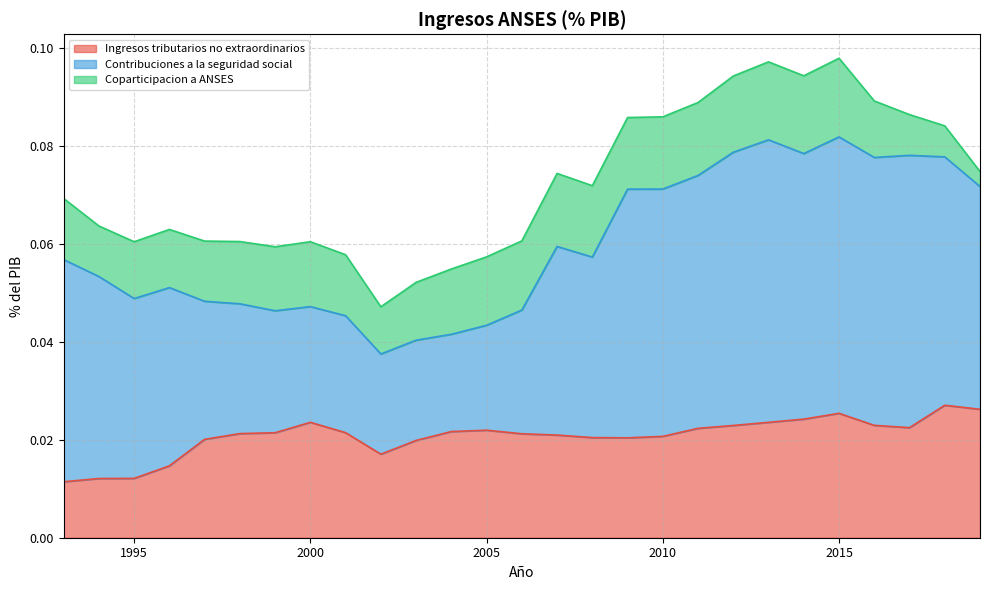

At which category is the sum across all series the highest?

2015